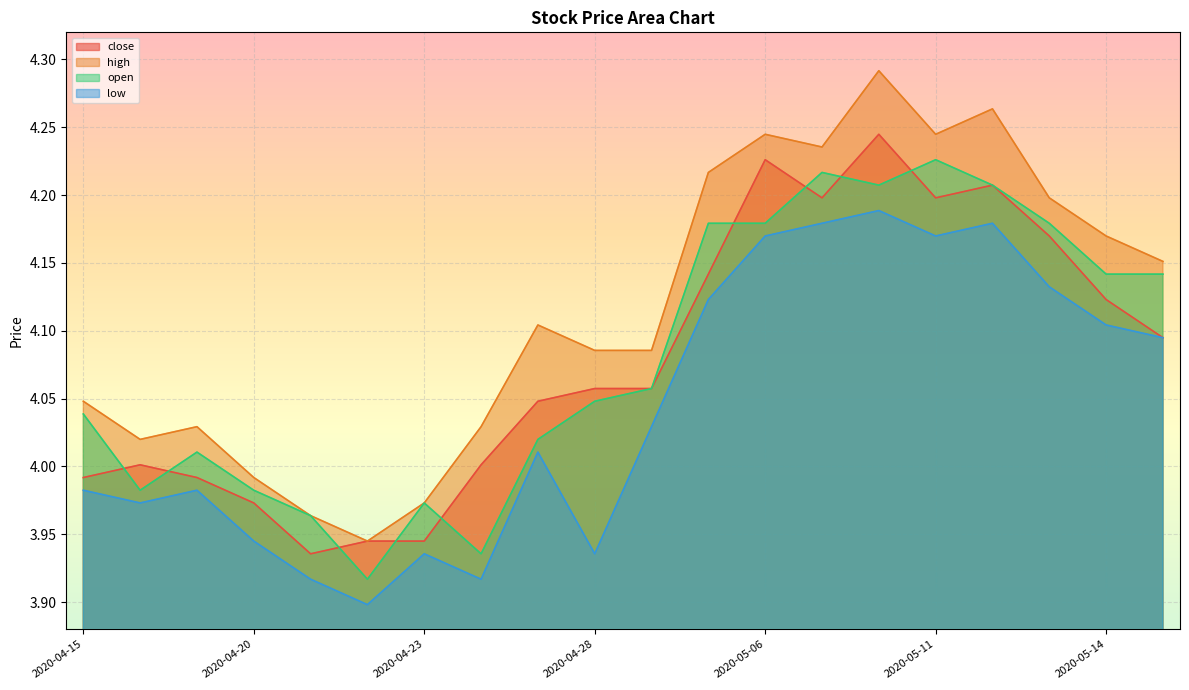

What is the average value of the high series?

4.1